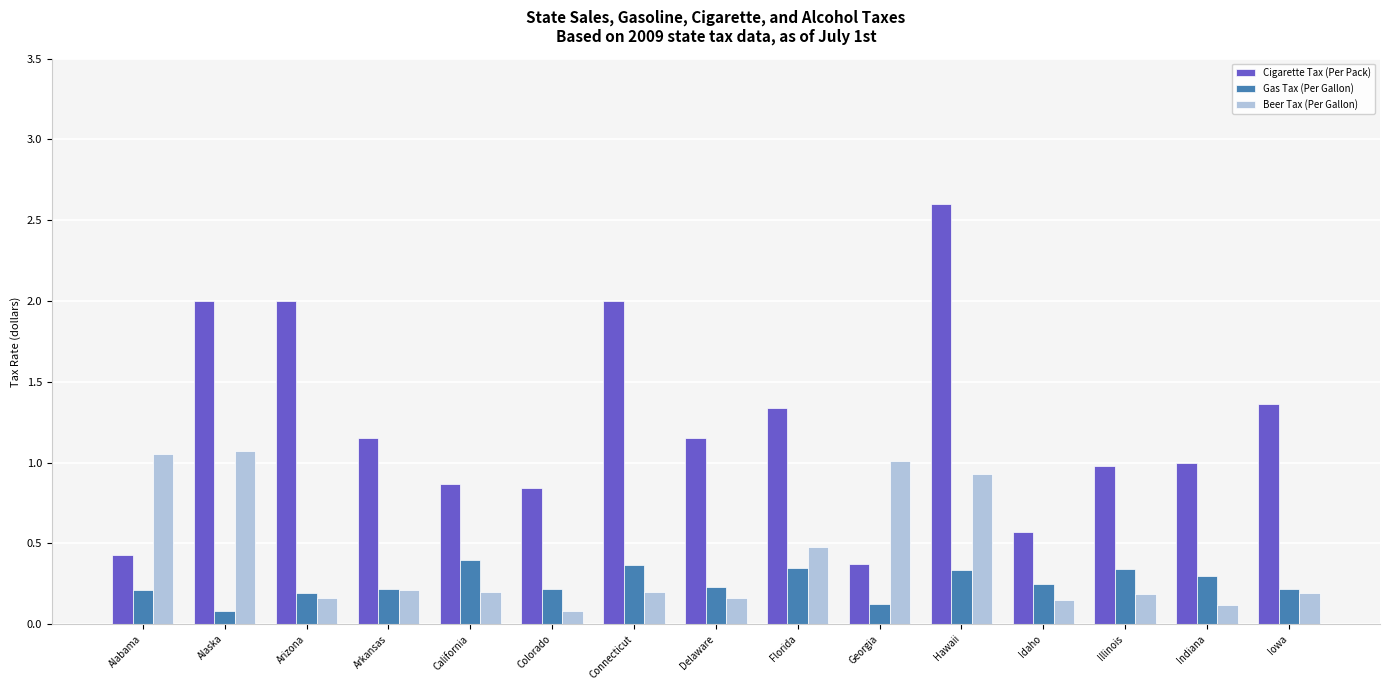

List the series in order of their peak value, highest first.

Cigarette Tax (Per Pack), Beer Tax (Per Gallon), Gas Tax (Per Gallon)